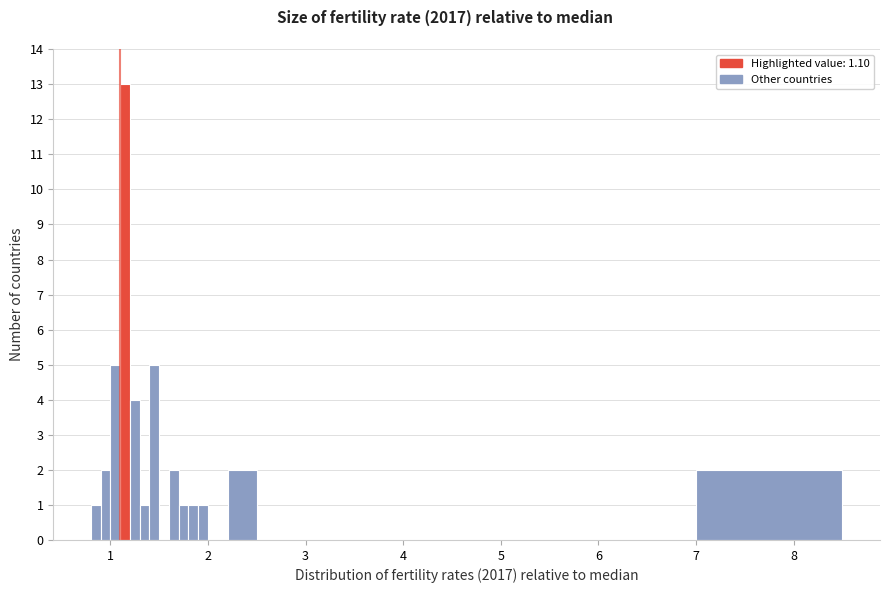

Around what value on the x-axis is the tallest bar? Give the approximate position of its centre, as read against the axis.

1.2